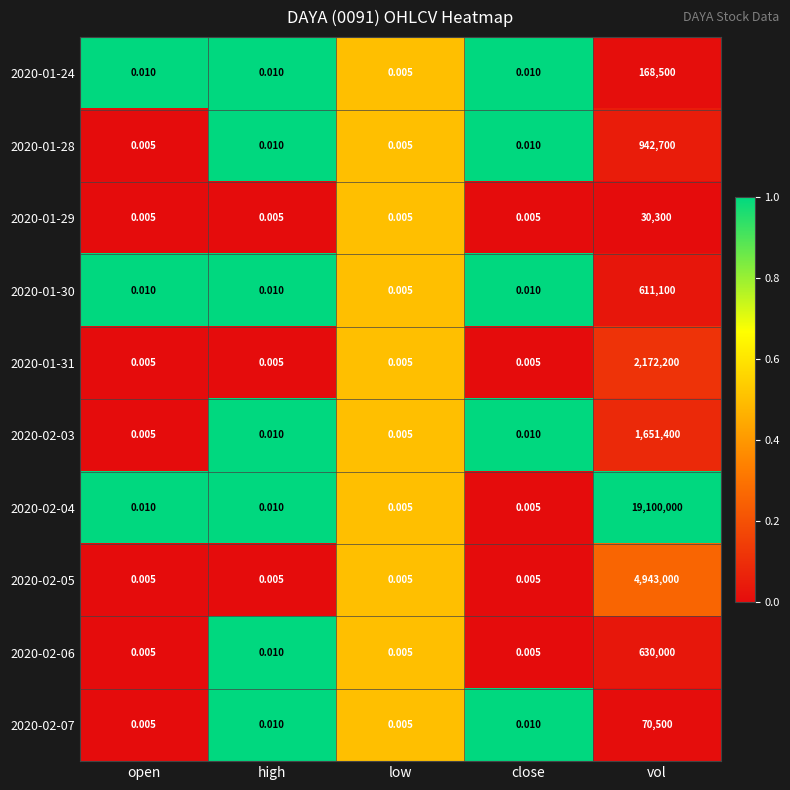

How many categories are shown in the chart?

5